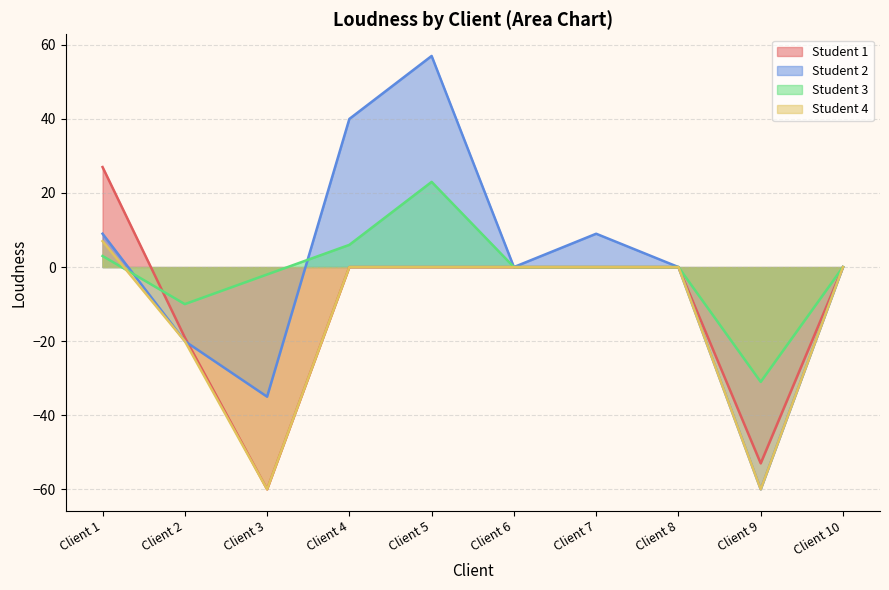

Between Client 1 and Client 2, which series saw the biggest shift?

Student 1